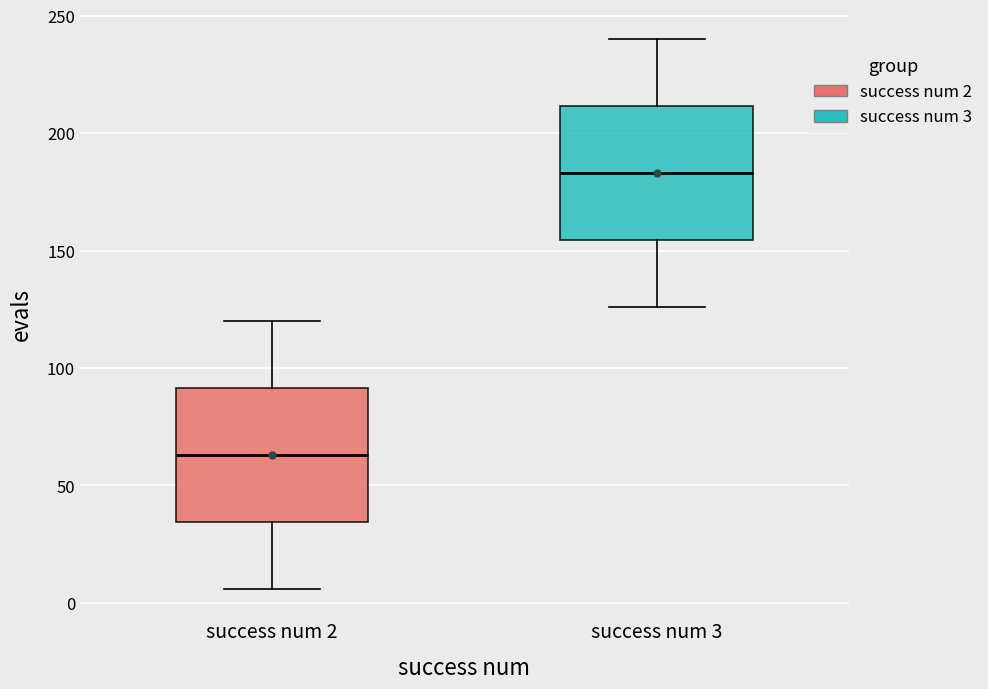

Where does the lower whisker of the box for success num 3 end on the y-axis? The values are not printed on the chart, so give them approximately, as read against the axis.

125